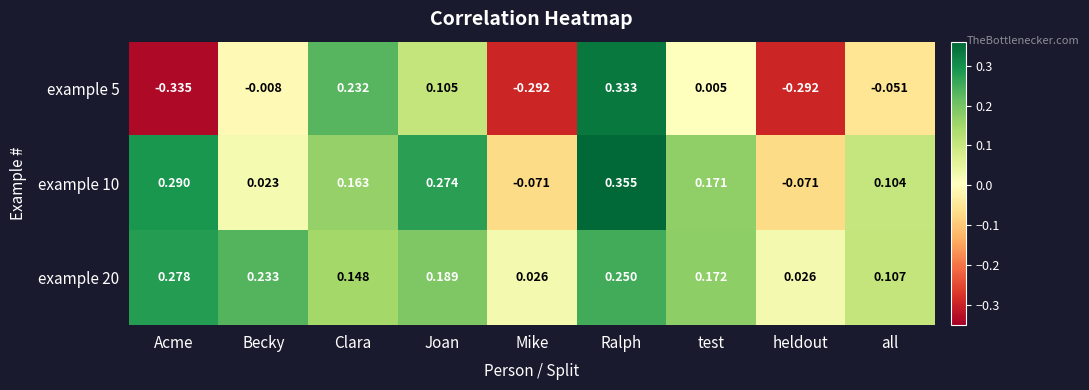

At which label is example 10 closest to 0?

Becky